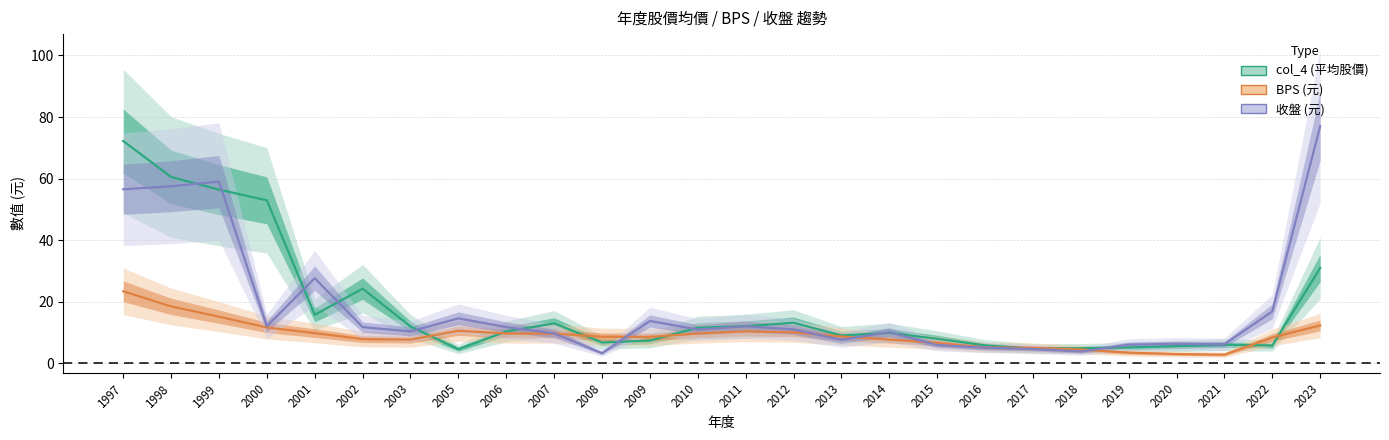

What is the total value across all series at 2021?

14.9